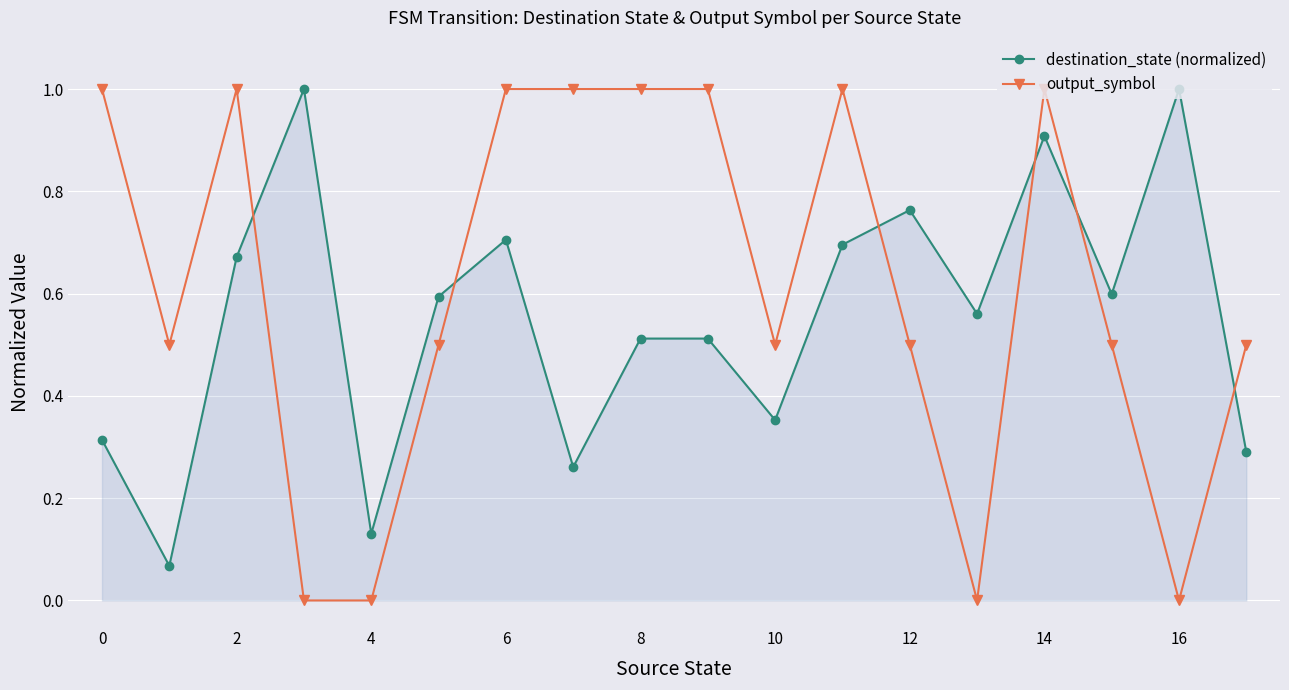

How many times do destination_state (normalized) and output_symbol cross each other?

6